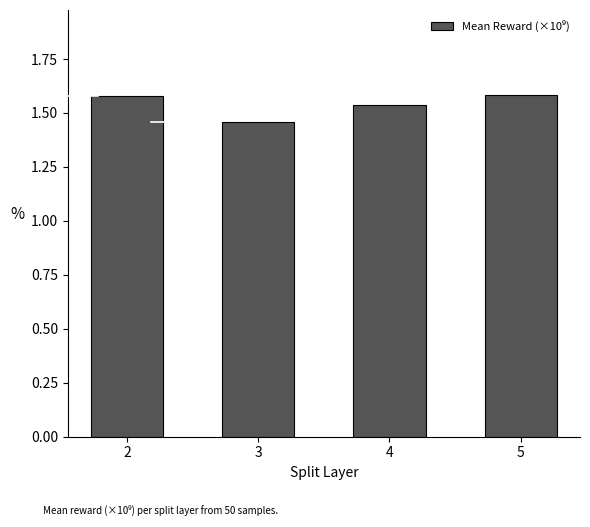

What is the sum of the values at 2 and 5?

3.2